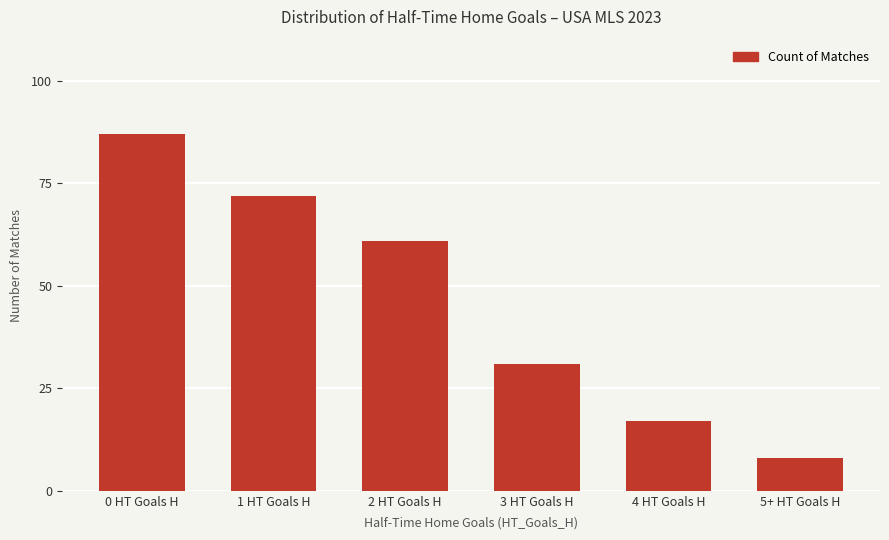

At which label does the data first exceed 61?

0 HT Goals H